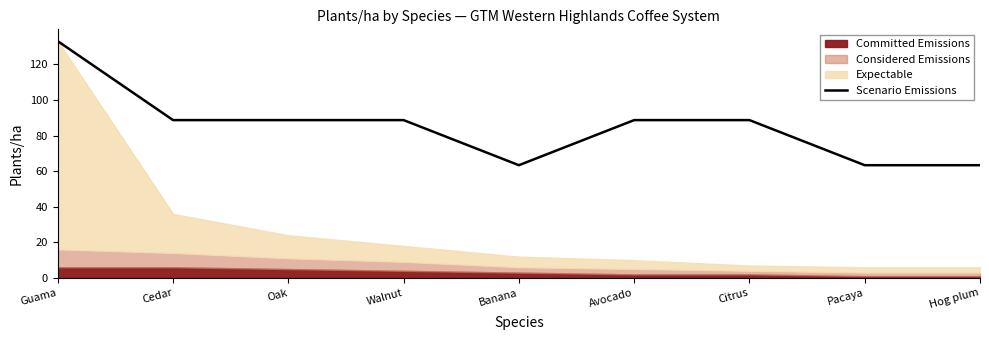

Reading left to right, list all the values displayed in this chart.

Guama=133.0	Cedar=88.7	Oak=88.7	Walnut=88.7	Banana=63.3	Avocado=88.7	Citrus=88.7	Pacaya=63.3	Hog plum=63.3